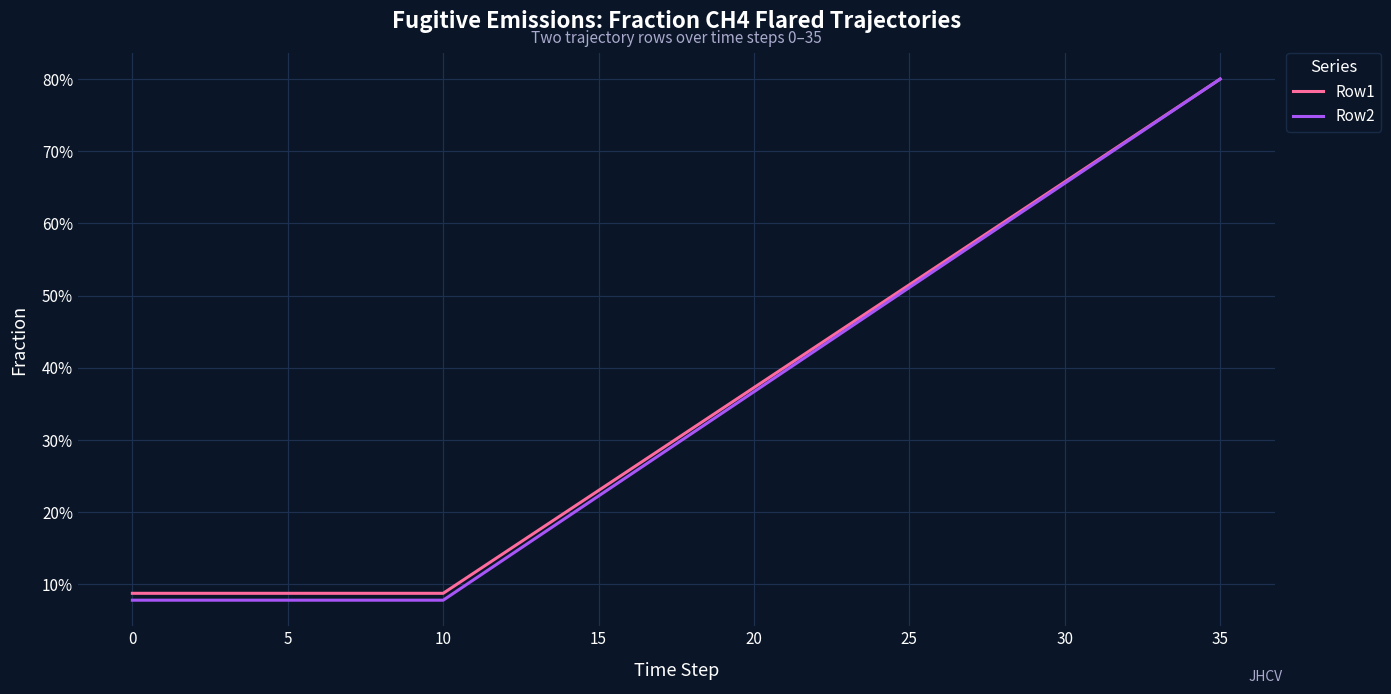

True or false: Row1 and Row2 intersect in this chart.

False